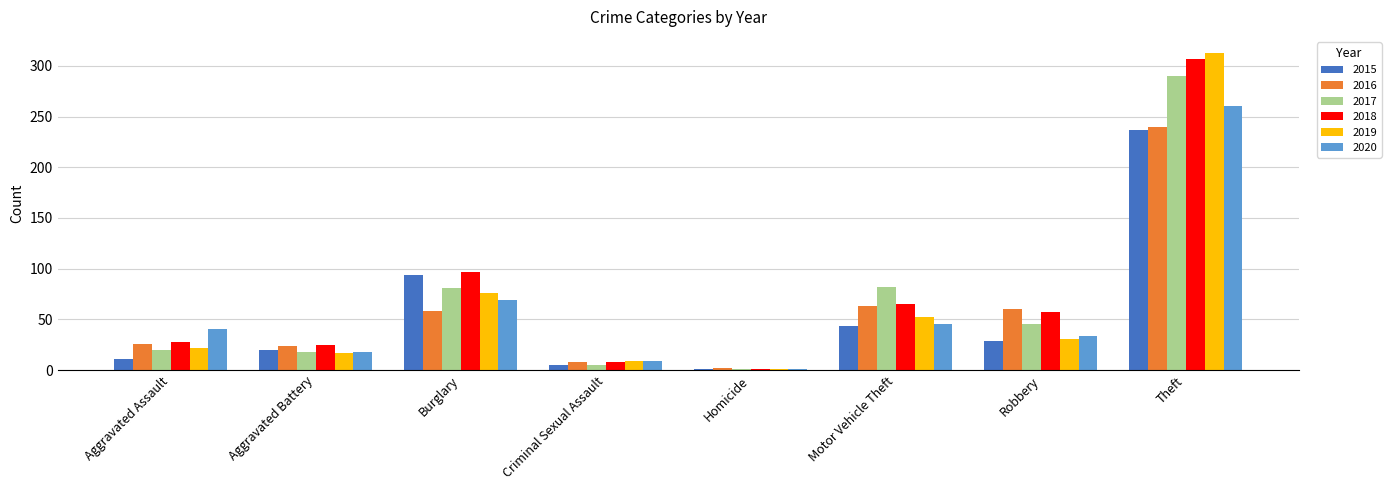

How many groups of bars are there?

8